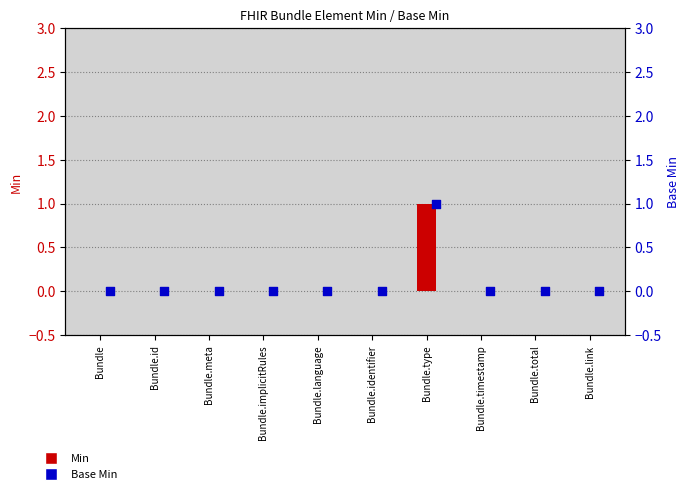

Which series contains the lowest Y value?

Min